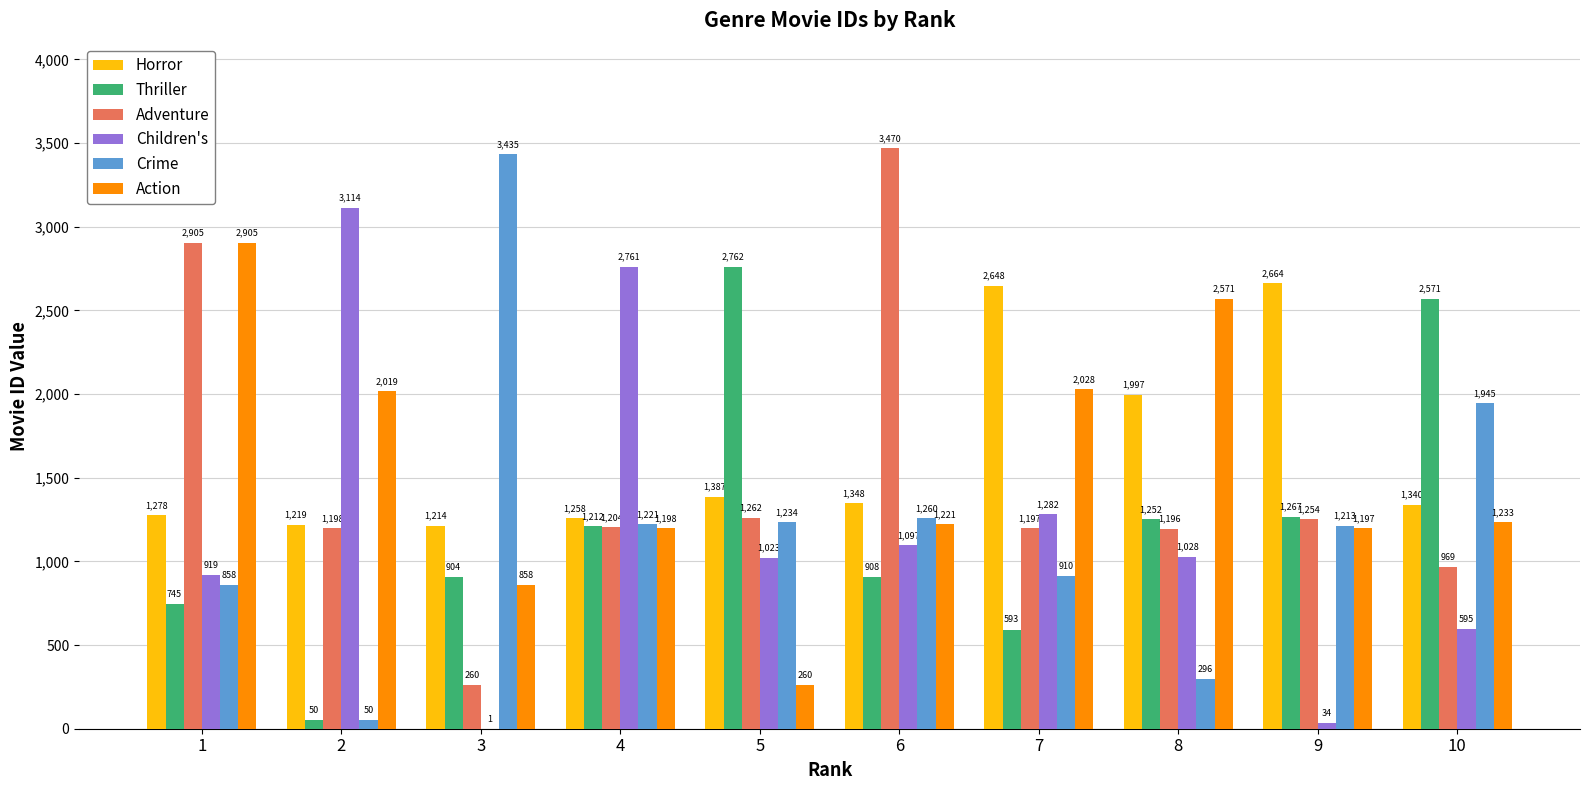

At which label does Children's reach its peak?

2